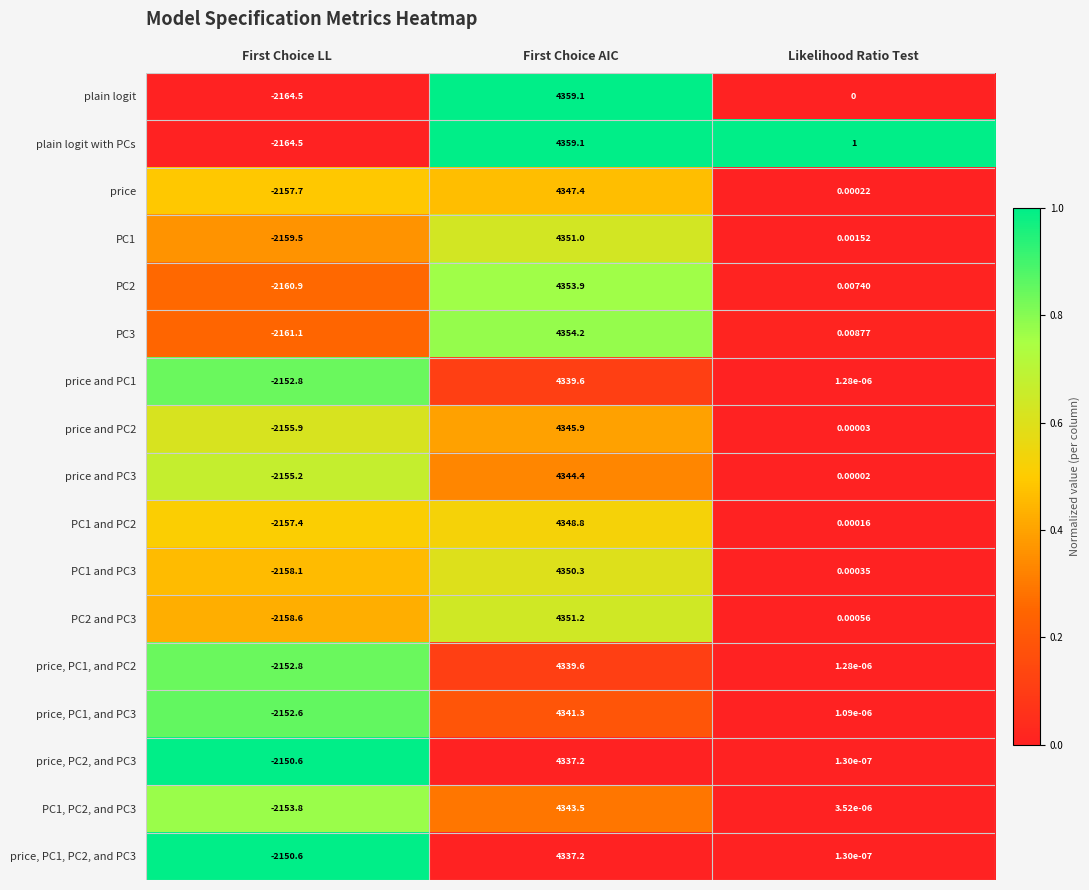

What is the total value across all series at Likelihood Ratio Test?

1.0